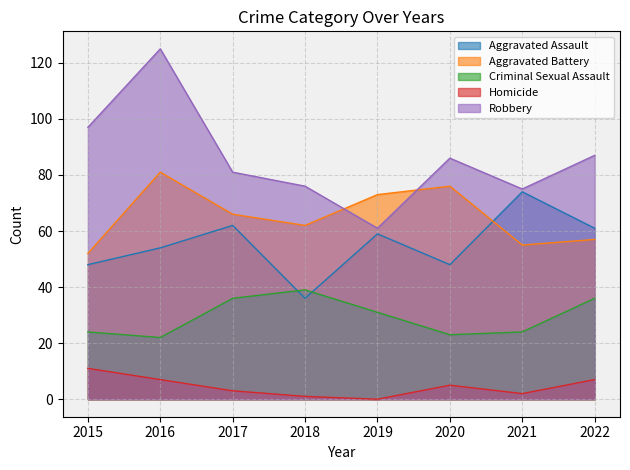

List the series in order of their peak value, highest first.

Robbery, Aggravated Battery, Aggravated Assault, Criminal Sexual Assault, Homicide